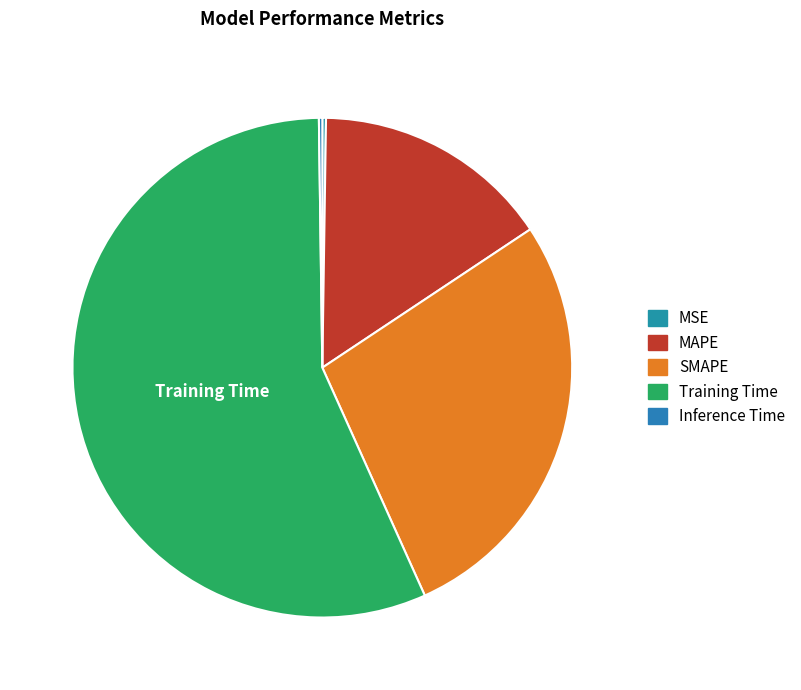

What is the smallest slice in the pie chart?

Inference Time